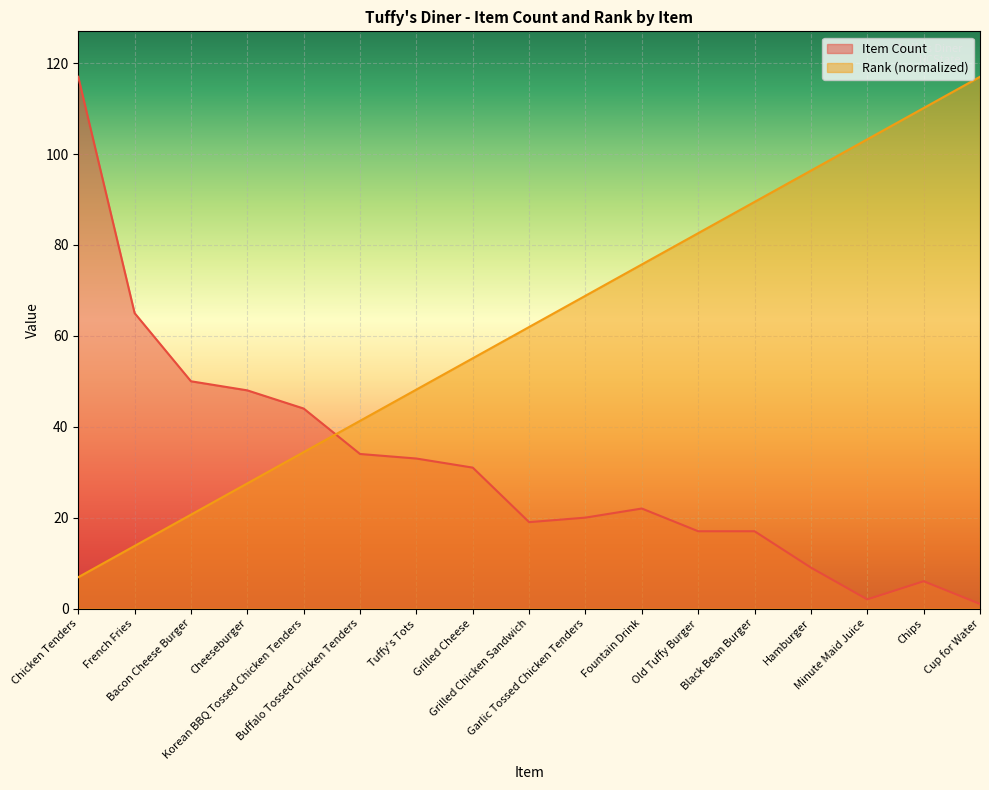

What position from the right is Cheeseburger?

14